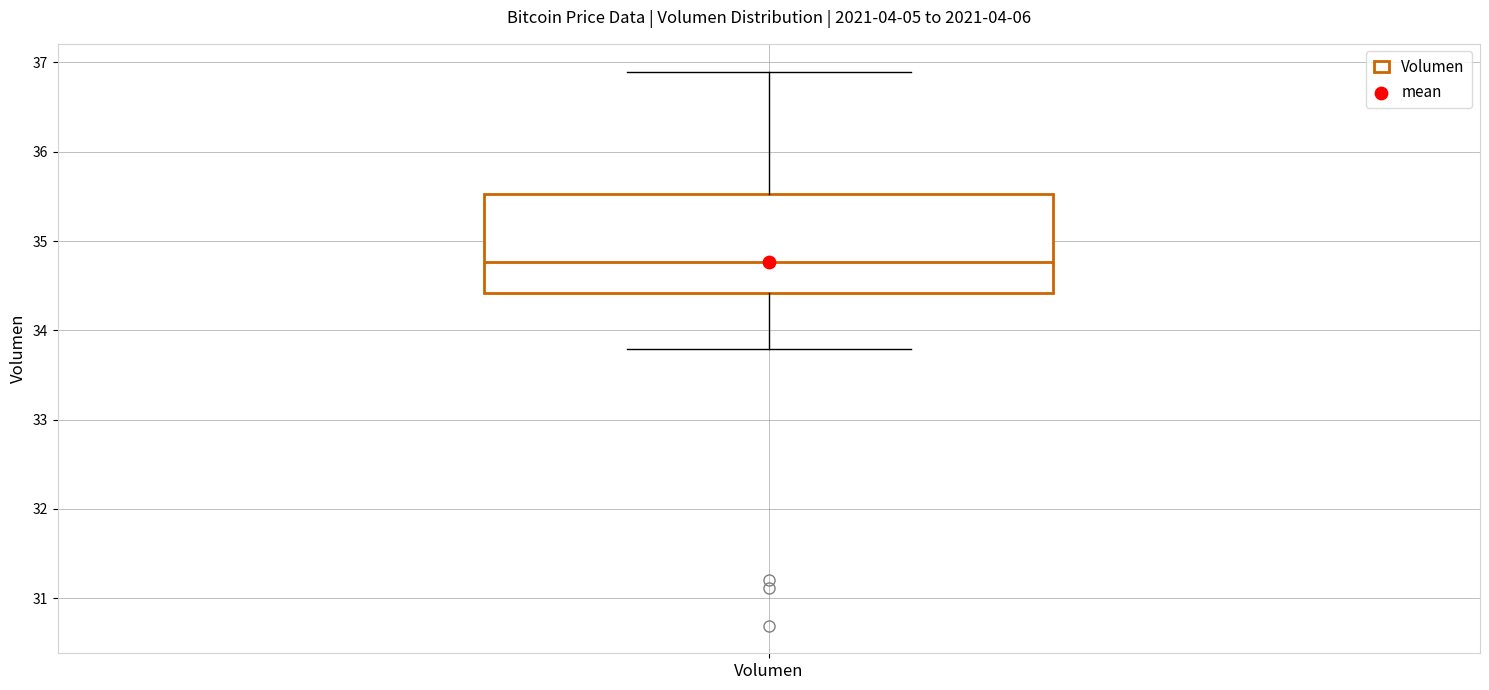

Where does the median line of the box for Volumen sit on the y-axis? The values are not printed on the chart, so give them approximately, as read against the axis.

34.8